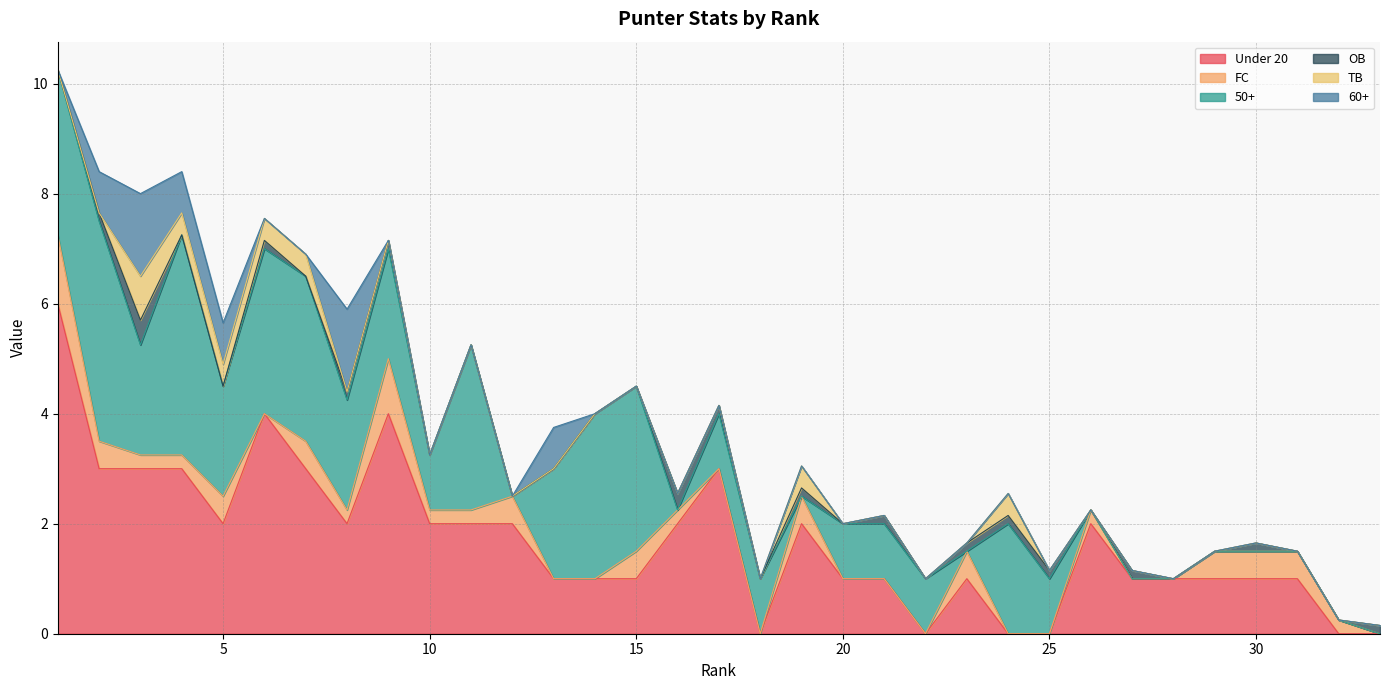

Reading right to left, extract all data points from this chart.

Under 20: 0.0	0.0	1.0	1.0	1.0	1.0	1.0	2.0	0.0	0.0	1.0	0.0	1.0	1.0	2.0	0.0	3.0	2.0	1.0	1.0	1.0	2.0	2.0	2.0	4.0	2.0	3.0	4.0	2.0	3.0	3.0	3.0	6.0
FC: 0.0	0.2	0.5	0.5	0.5	0.0	0.0	0.2	0.0	0.0	0.5	0.0	0.0	0.0	0.5	0.0	0.0	0.2	0.5	0.0	0.0	0.5	0.2	0.2	1.0	0.2	0.5	0.0	0.5	0.2	0.2	0.5	1.2
50+: 0.0	0.0	0.0	0.0	0.0	0.0	0.0	0.0	1.0	2.0	0.0	1.0	1.0	1.0	0.0	1.0	1.0	0.0	3.0	3.0	2.0	0.0	3.0	1.0	2.0	2.0	3.0	3.0	2.0	4.0	2.0	4.0	3.0
OB: 0.1	0.0	0.0	0.1	0.0	0.0	0.1	0.0	0.1	0.1	0.1	0.0	0.1	0.0	0.1	0.0	0.1	0.3	0.0	0.0	0.0	0.0	0.0	0.0	0.1	0.1	0.0	0.1	0.0	0.0	0.5	0.1	0.0
TB: 0.0	0.0	0.0	0.0	0.0	0.0	0.0	0.0	0.0	0.4	0.0	0.0	0.0	0.0	0.4	0.0	0.0	0.0	0.0	0.0	0.0	0.0	0.0	0.0	0.0	0.0	0.4	0.4	0.4	0.4	0.8	0.0	0.0
60+: 0.0	0.0	0.0	0.0	0.0	0.0	0.0	0.0	0.0	0.0	0.0	0.0	0.0	0.0	0.0	0.0	0.0	0.0	0.0	0.0	0.8	0.0	0.0	0.0	0.0	1.5	0.0	0.0	0.8	0.8	1.5	0.8	0.0